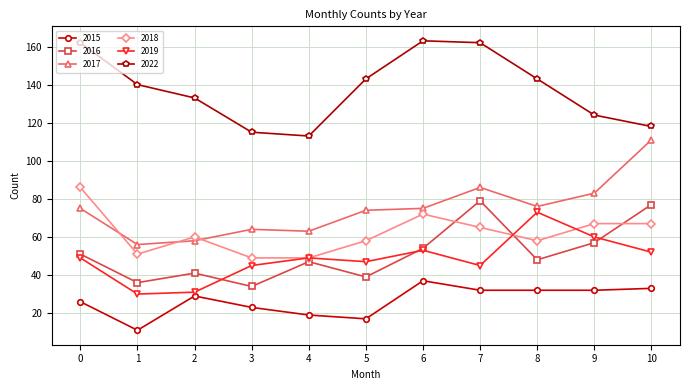

What is the value of the 2016 point at the 1st from the left?

51